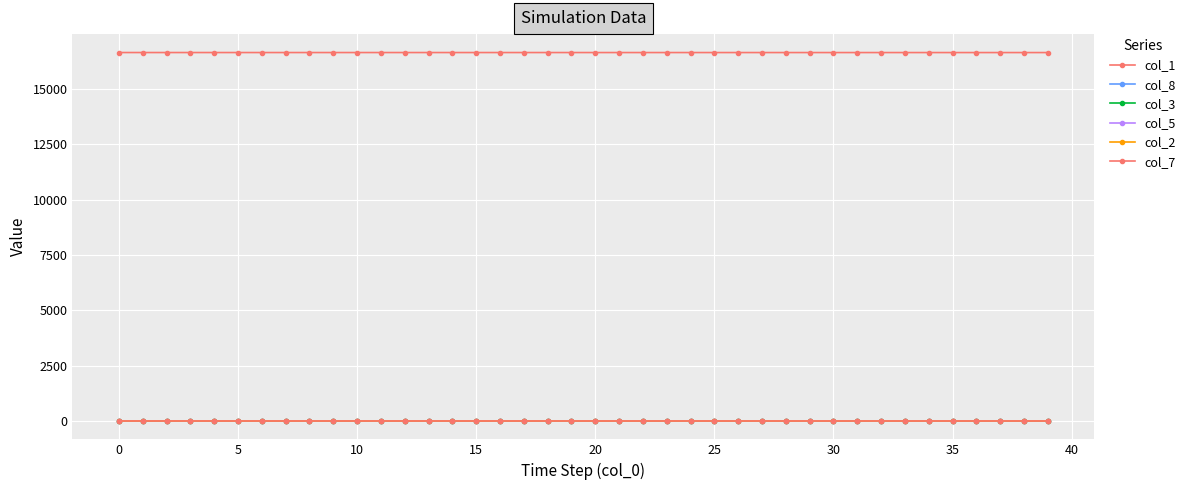

True or false: col_8 and col_7 cross at least once.

False